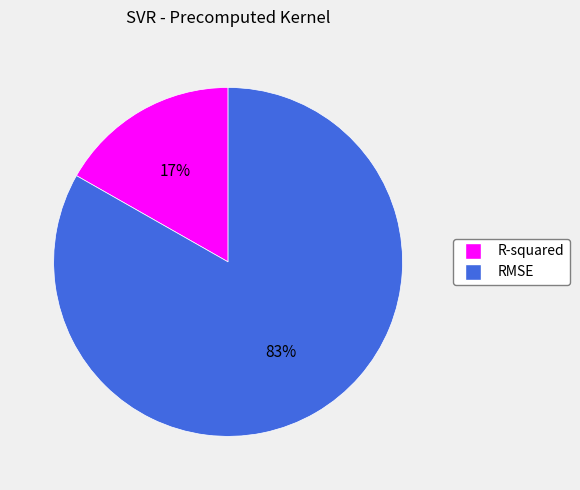

Which slice is the largest?

RMSE